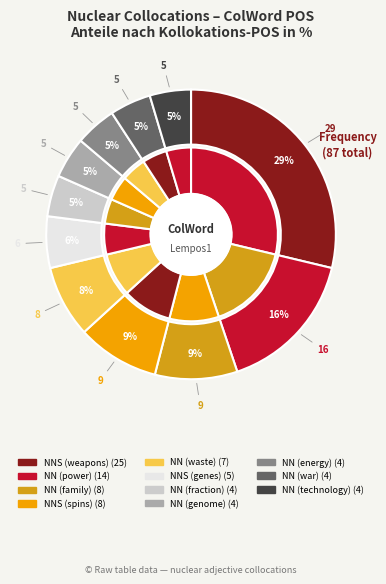

Does NNS (genes) represent more than half of the total?

No